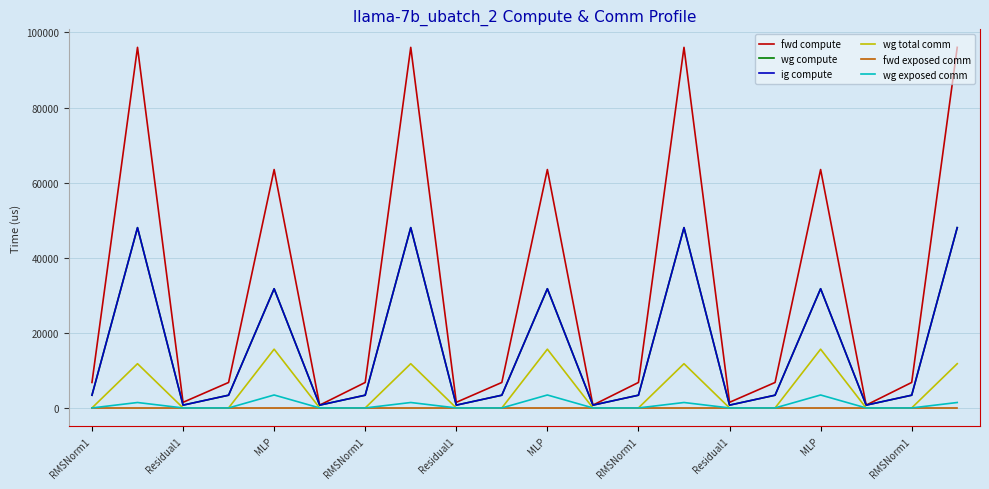

Does the chart display data point markers on the line(s)?

No